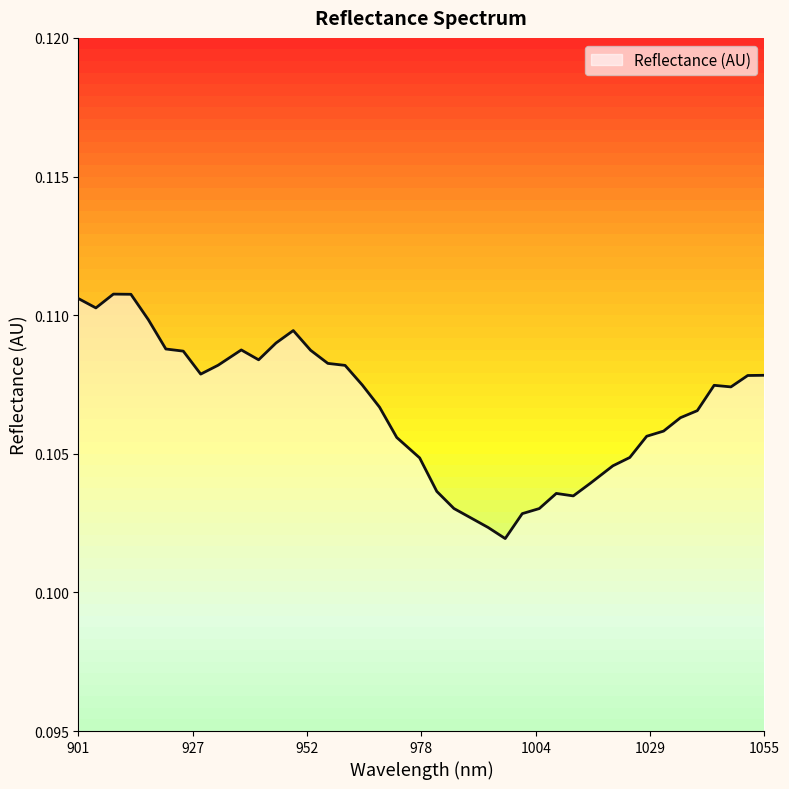

Where is the data nearest to the value 0?

997.293207